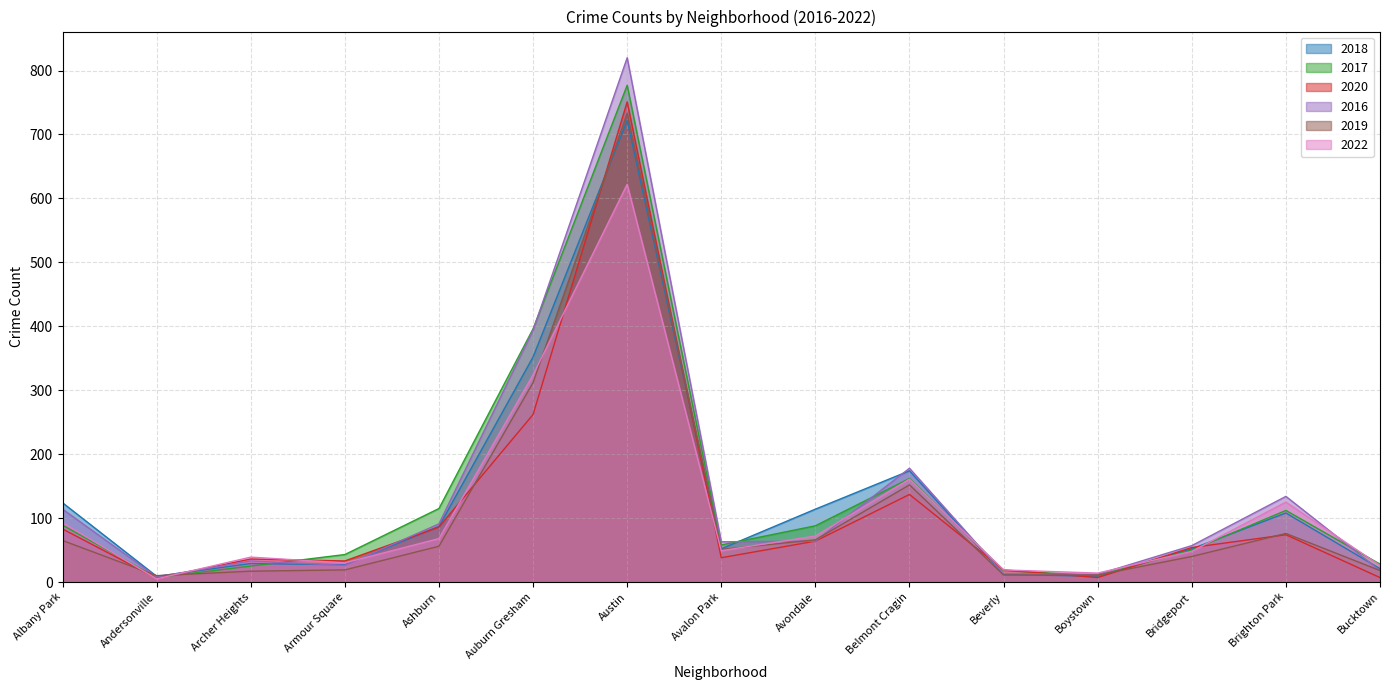

At which category does the chart reach its minimum across all series?

Andersonville